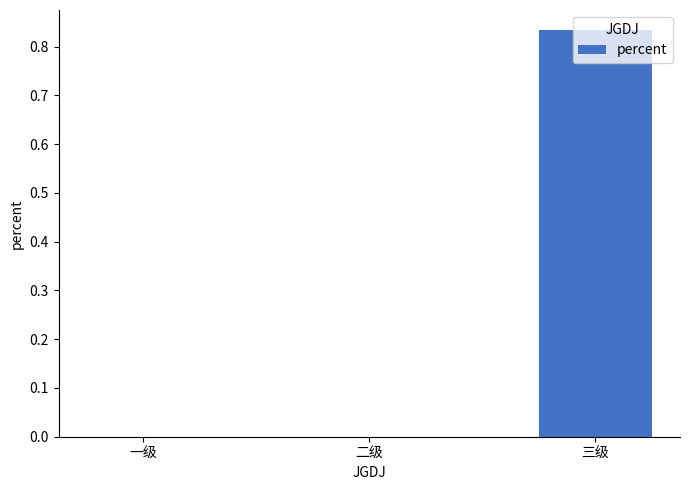

Which category has the highest value across all series?

三级